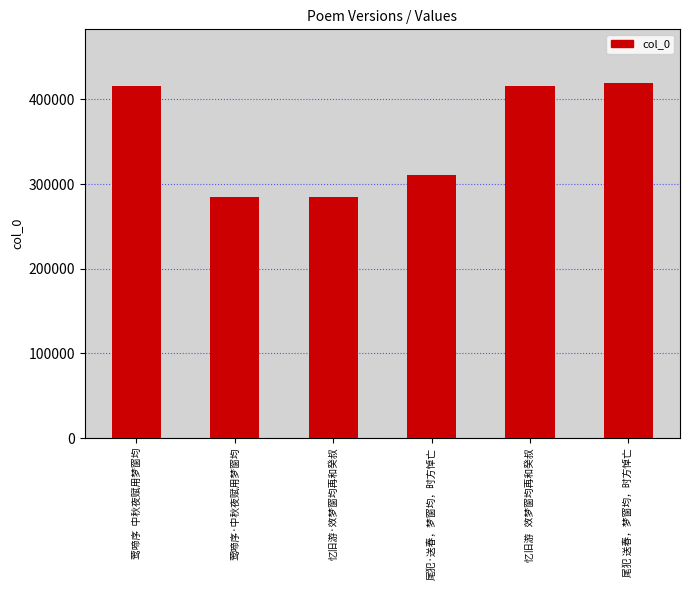

Does the chart contain any negative values?

No